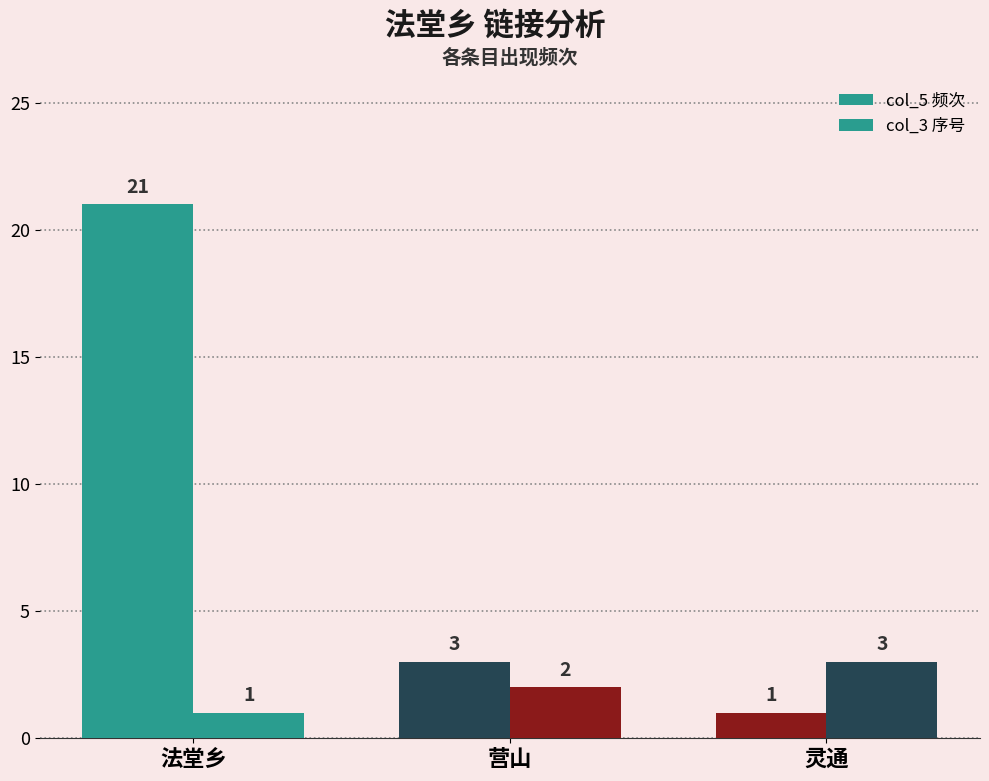

Reading left to right, transcribe all the data shown in this chart.

col_5 频次: 法堂乡=21	营山=3	灵通=1
col_3 序号: 法堂乡=1	营山=2	灵通=3